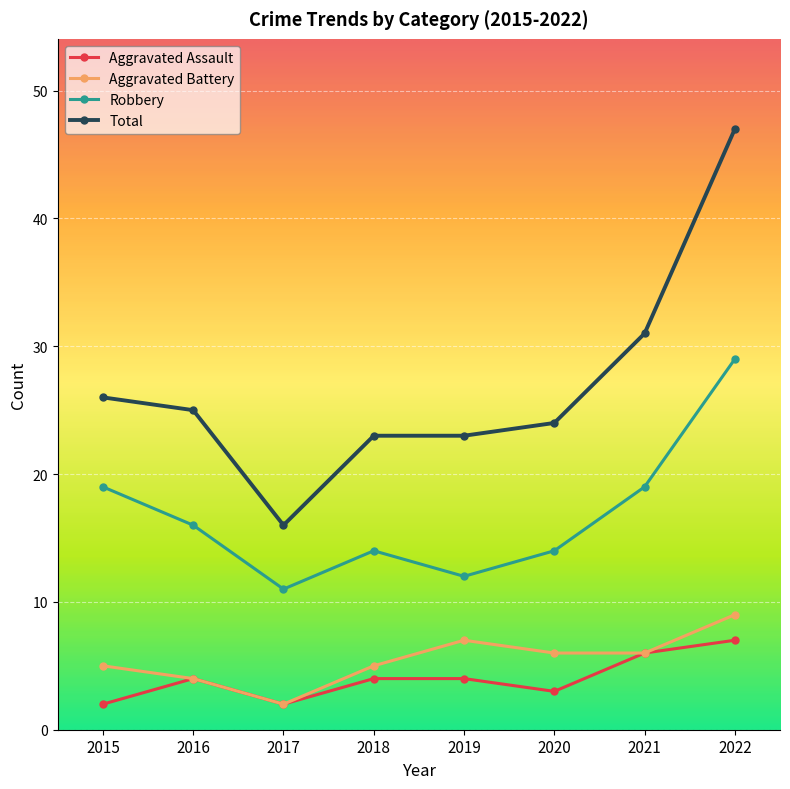

Reading left to right, transcribe all the data shown in this chart.

Aggravated Assault: 2	4	2	4	4	3	6	7
Aggravated Battery: 5	4	2	5	7	6	6	9
Robbery: 19	16	11	14	12	14	19	29
Total: 26	25	16	23	23	24	31	47